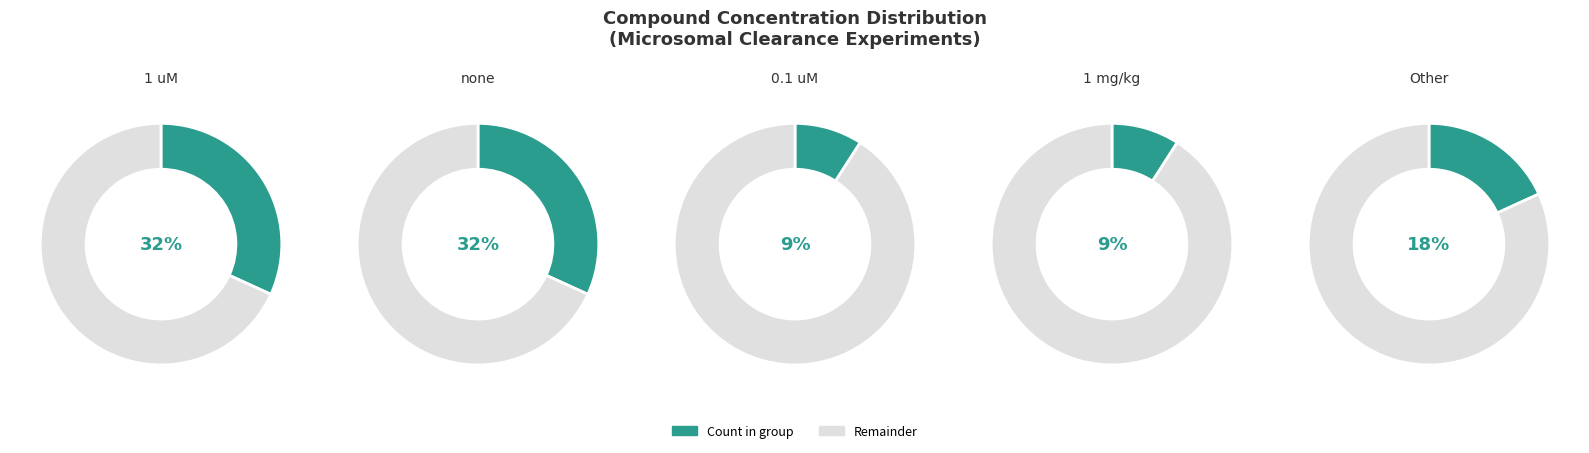

Combined, what portion of the pie is 1 uM and none?

63.6%